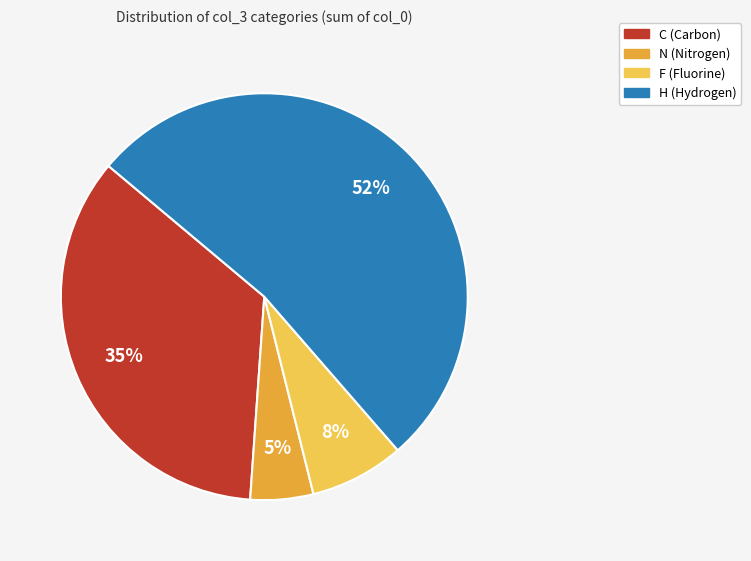

To the nearest percent, what is the combined percentage of N and C?

40%